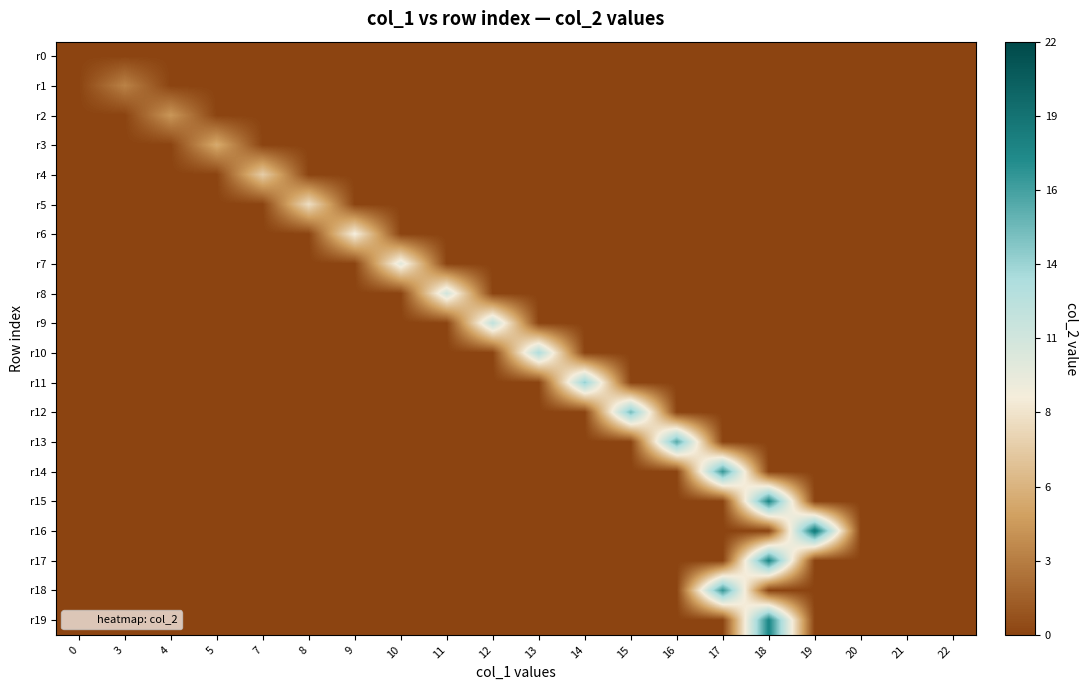

Which series has the largest range (max minus min)?

r16